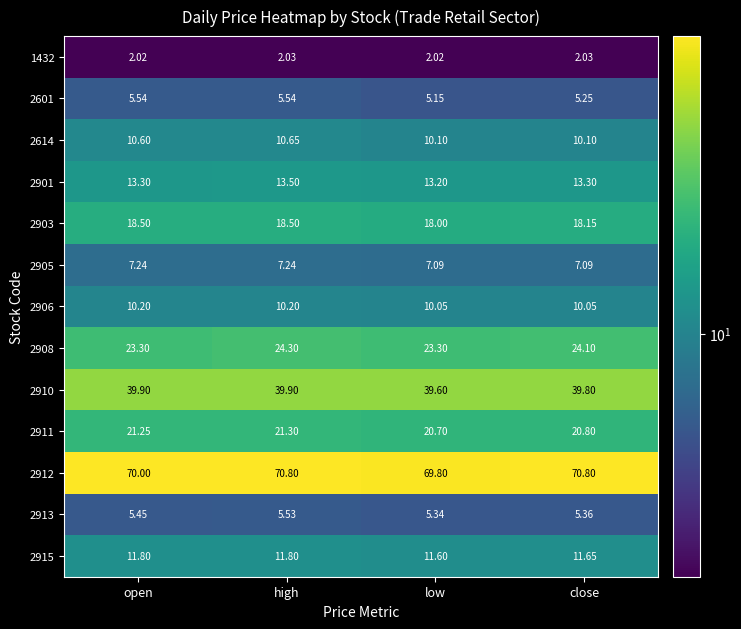

Where is 2913 nearest to the value 5?

low